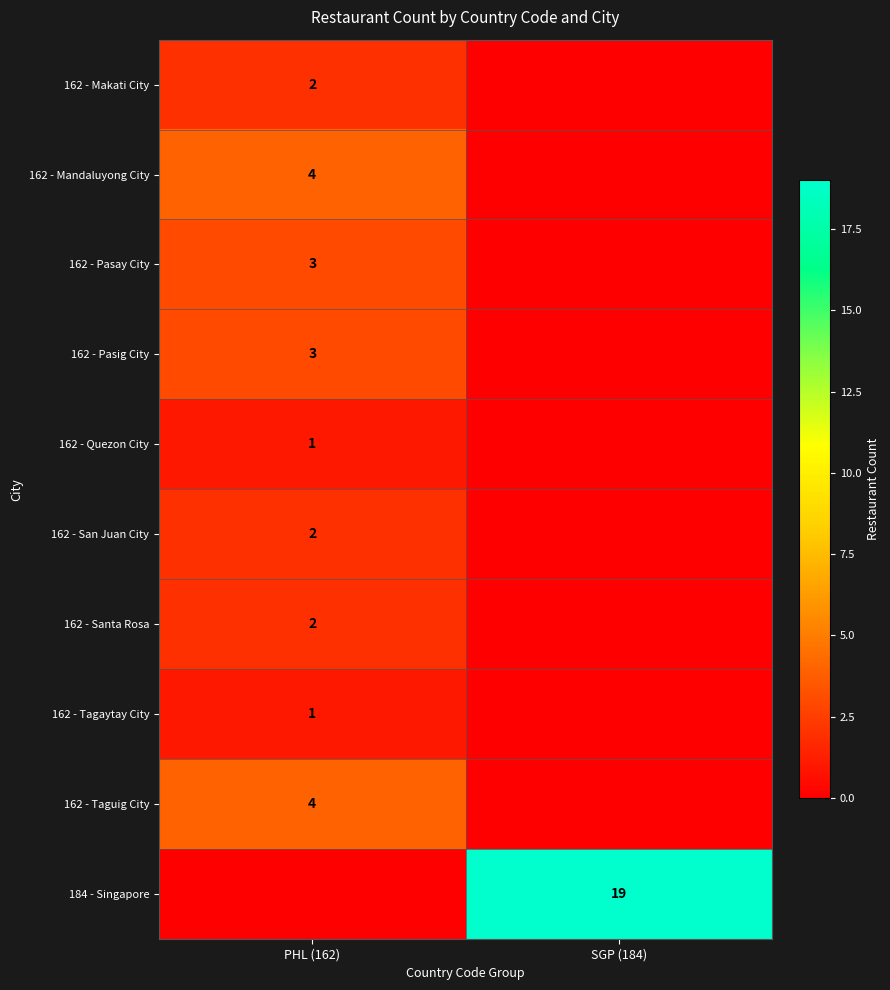

How many series are shown in this chart?

10